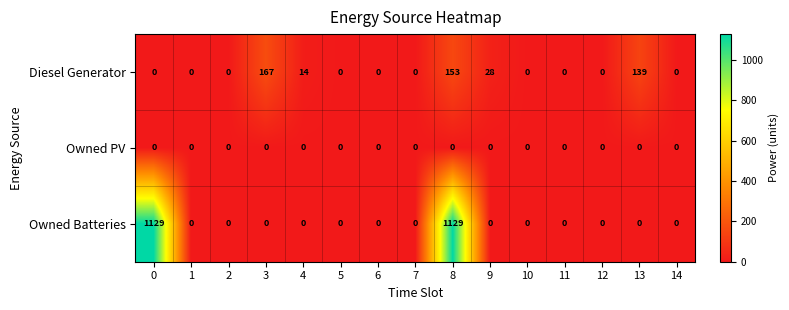

The value of Owned PV at 7 is 0. True or false?

True